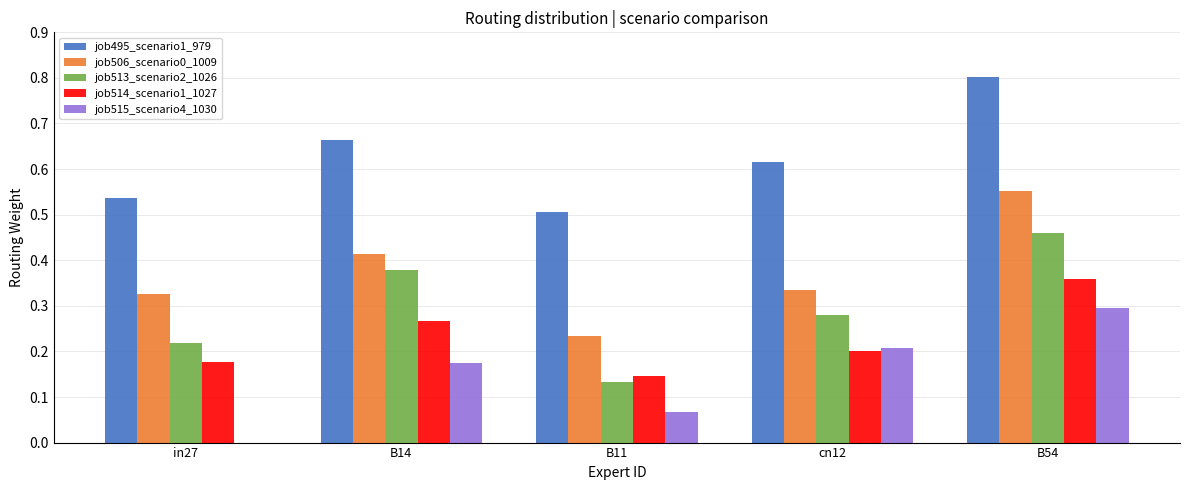

How many job514_scenario1_1027 values are between 0 and 1?

5